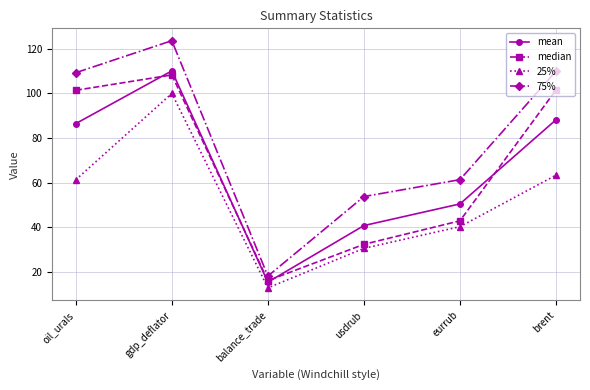

True or false: 25% and 75% intersect in this chart.

False